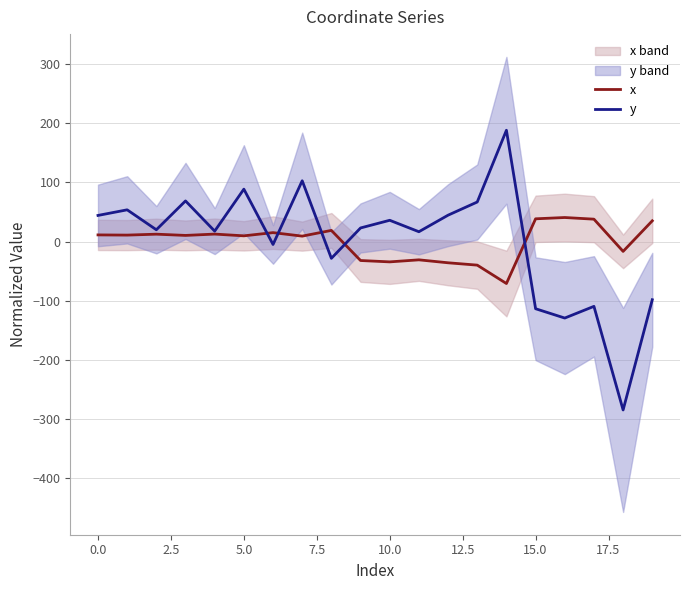

At which label is x closest to -15?

18